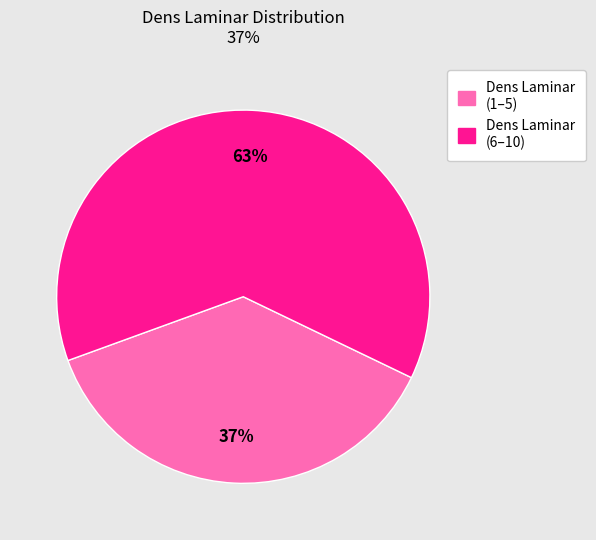

Is there any slice that represents more than half of the pie?

Yes